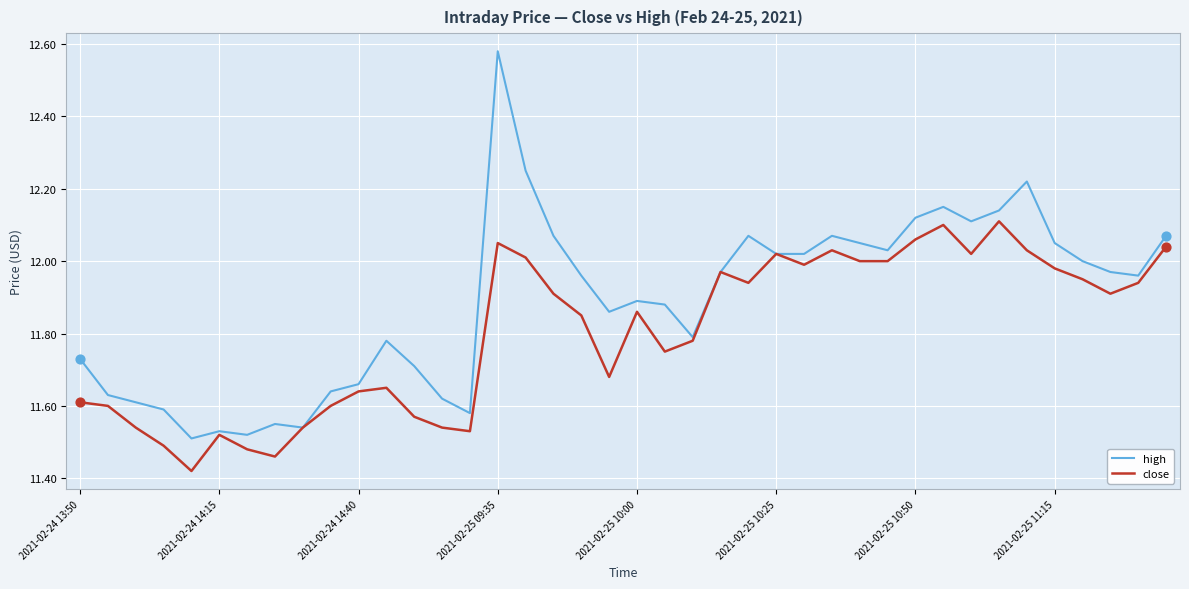

Which series has the widest spread of values?

high